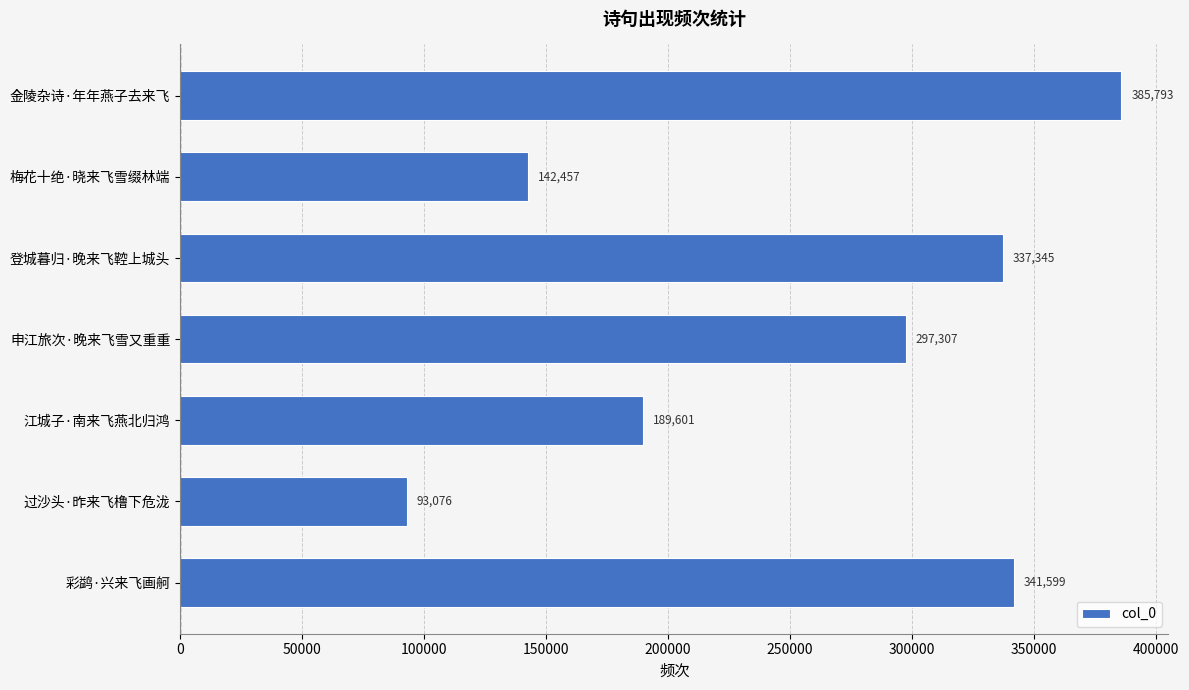

What is the difference between the second highest and minimum values?

248523